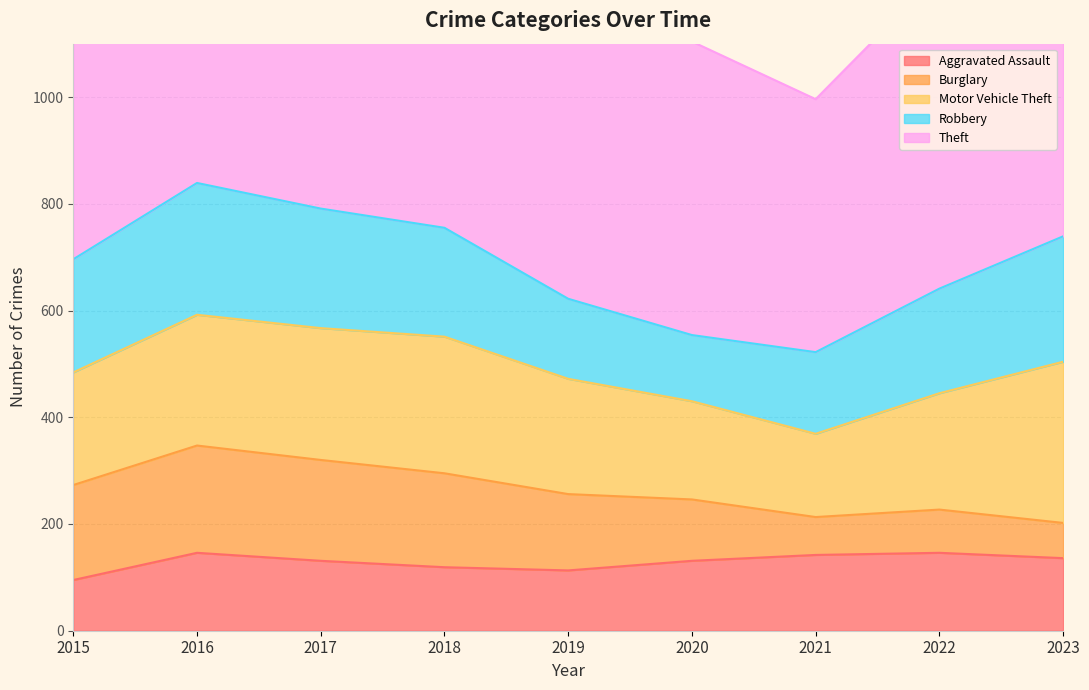

How many interior local valleys does the Theft series have?

1